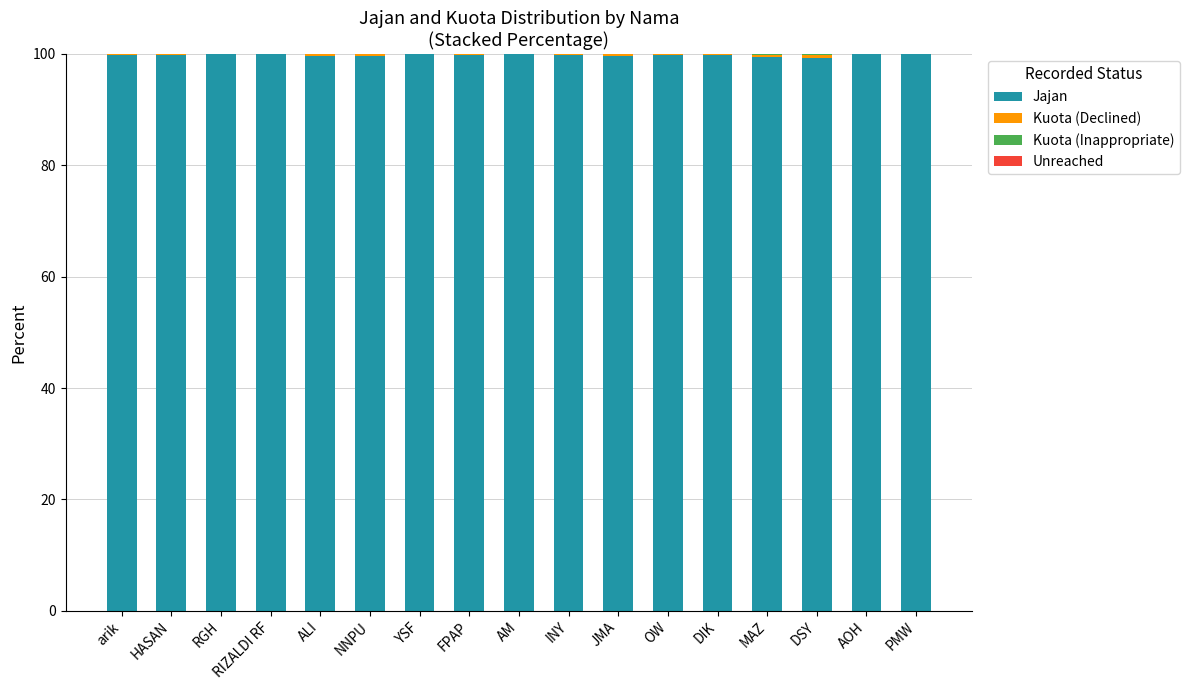

What is the maximum value for Jajan?

100.0